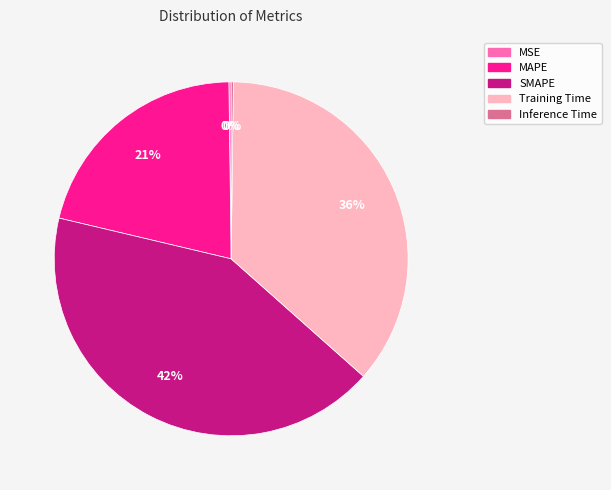

Is there any slice that represents more than half of the pie?

No